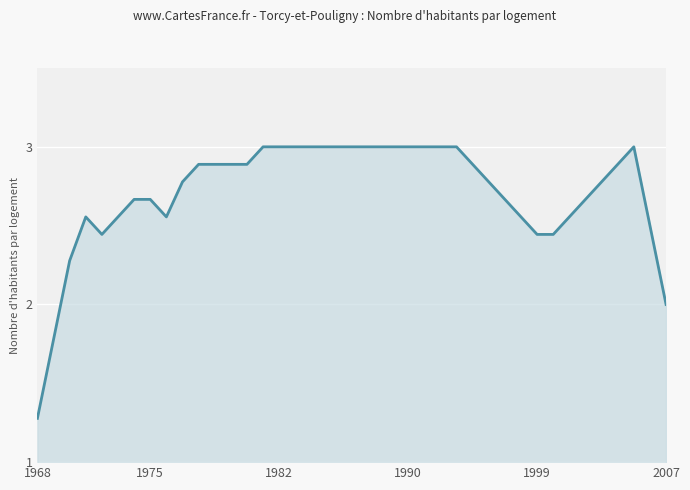

Does the chart display data point markers on the line(s)?

No